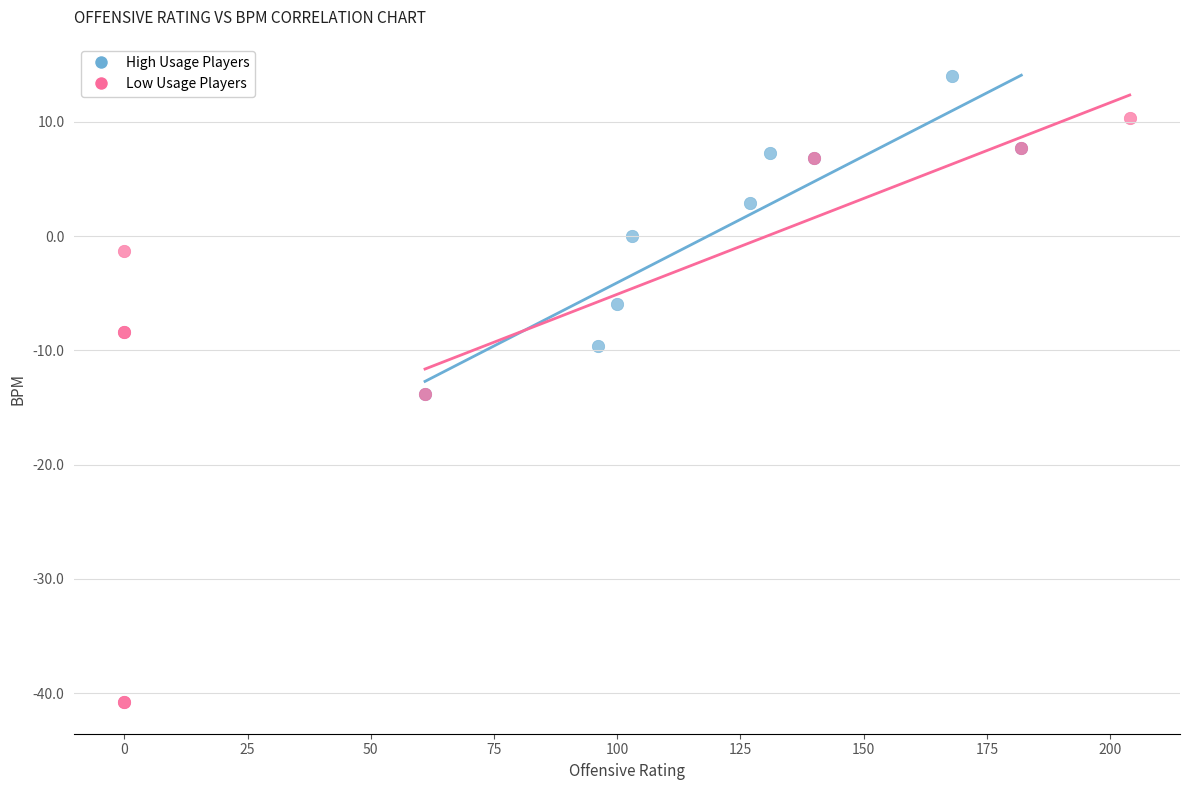

Which series reaches the minimum Y coordinate?

Low Usage Players